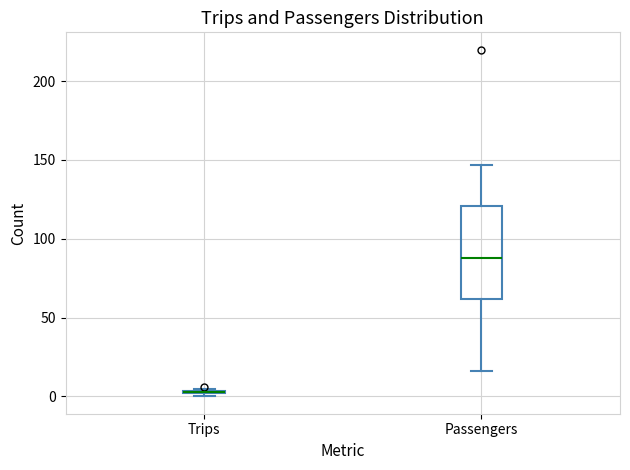

Where is the upper edge of the box for Trips on the y-axis? The values are not printed on the chart, so give them approximately, as read against the axis.

5